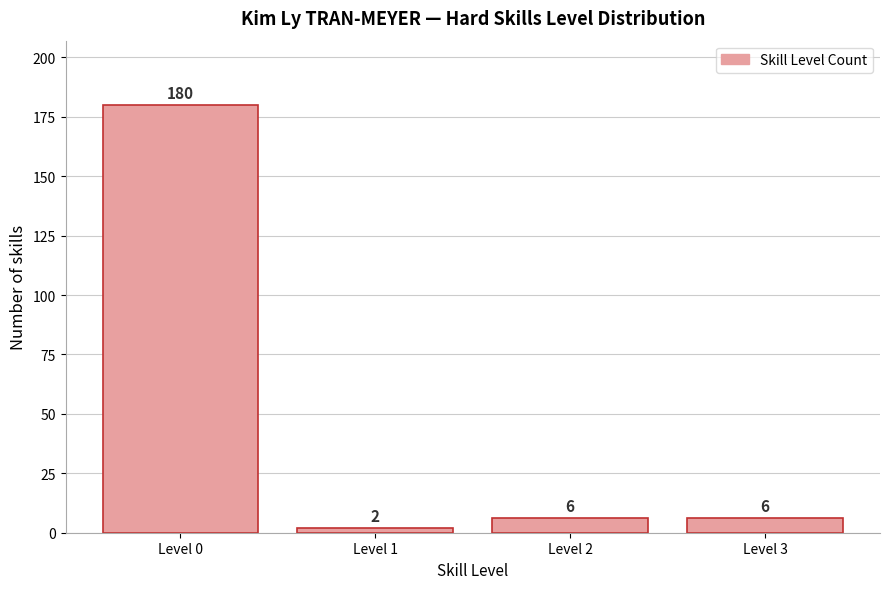

Reading left to right, transcribe all the data shown in this chart.

Level 0=180	Level 1=2	Level 2=6	Level 3=6